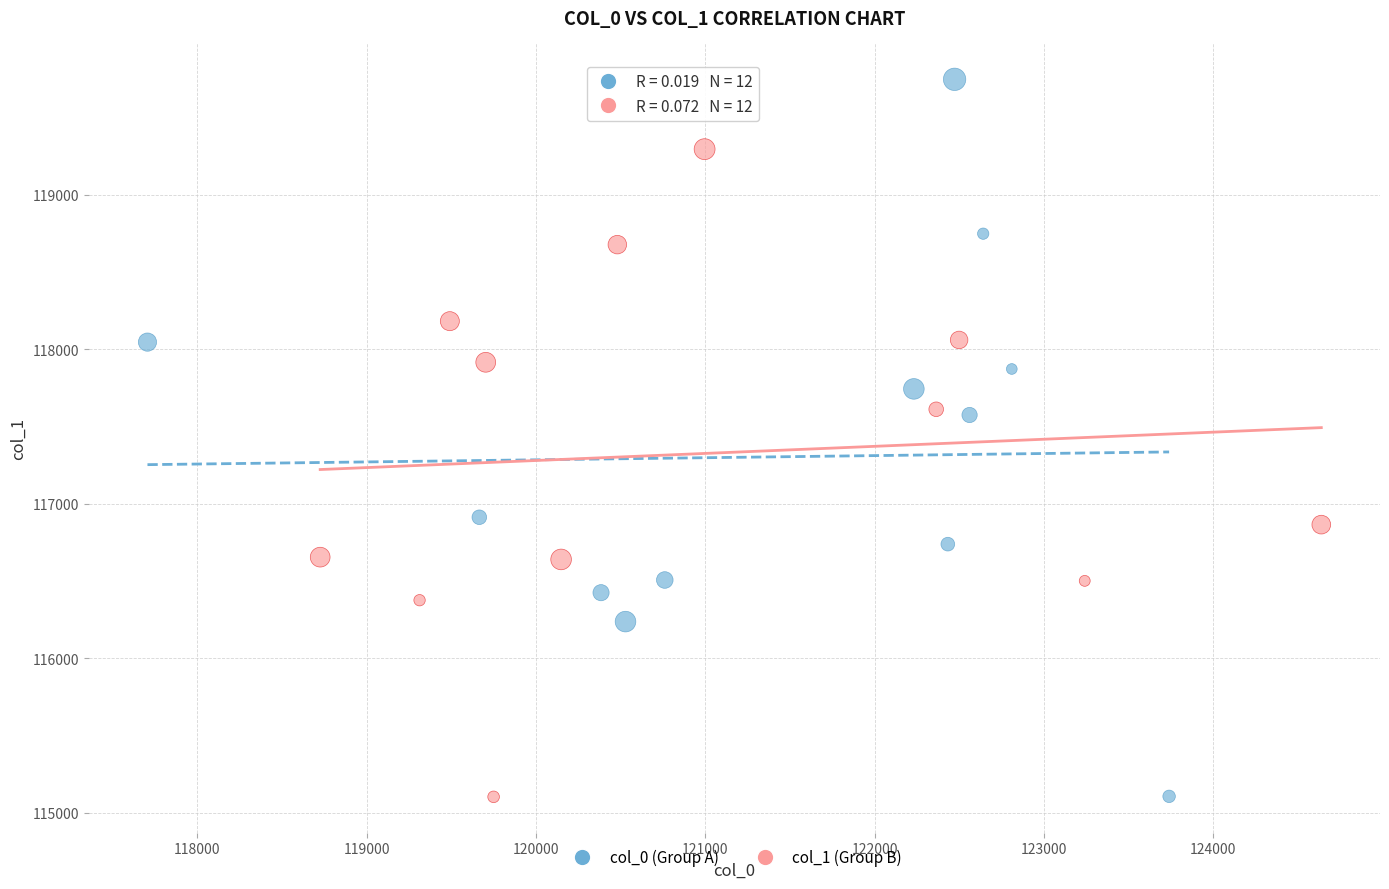

Which series has the widest spread of Y values?

col_0 (Group A)